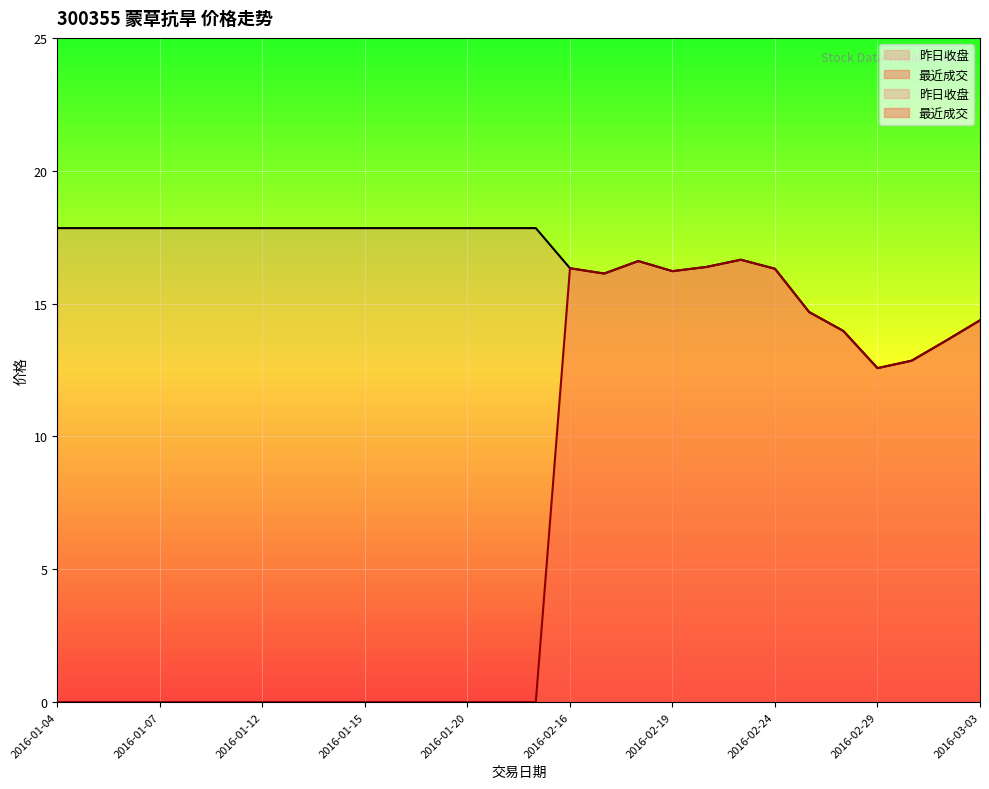

How many values in the 昨日收盘 series exceed 17?

15